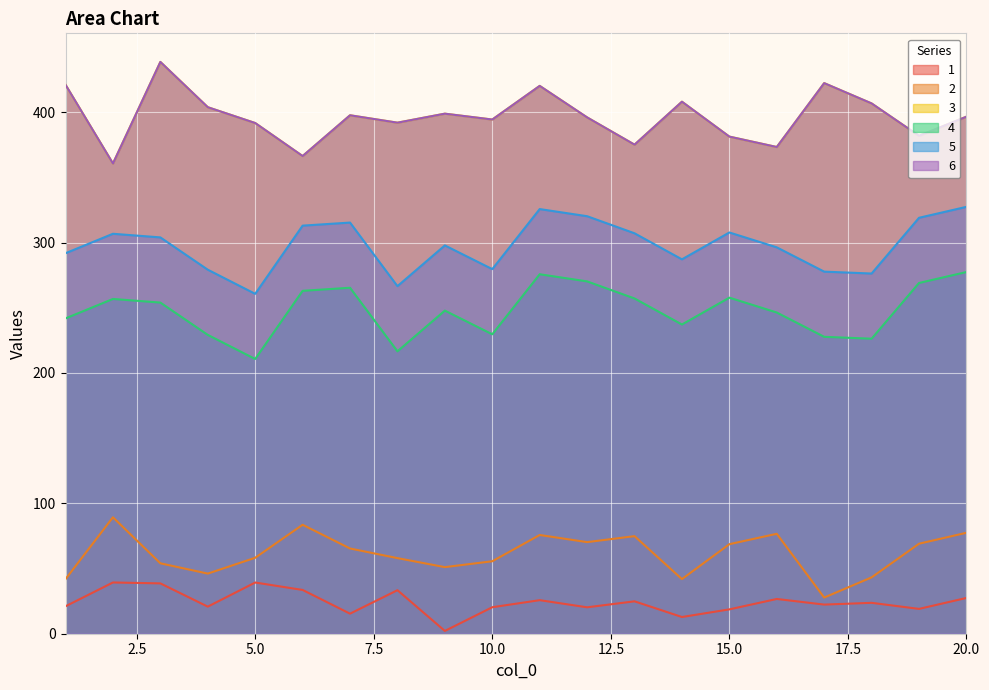

True or false: 6 and 1 cross at least once.

False